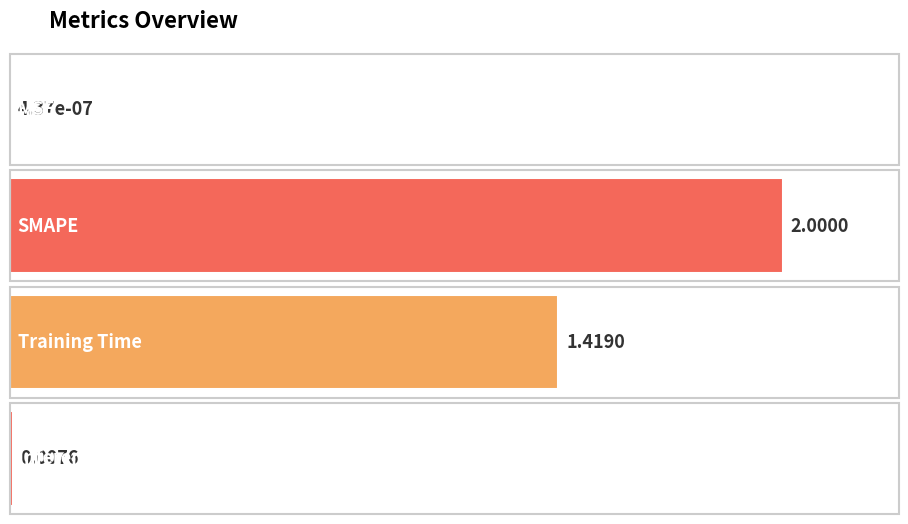

List the labels in order of value, largest first.

SMAPE, Training Time, Inference Time, MSE